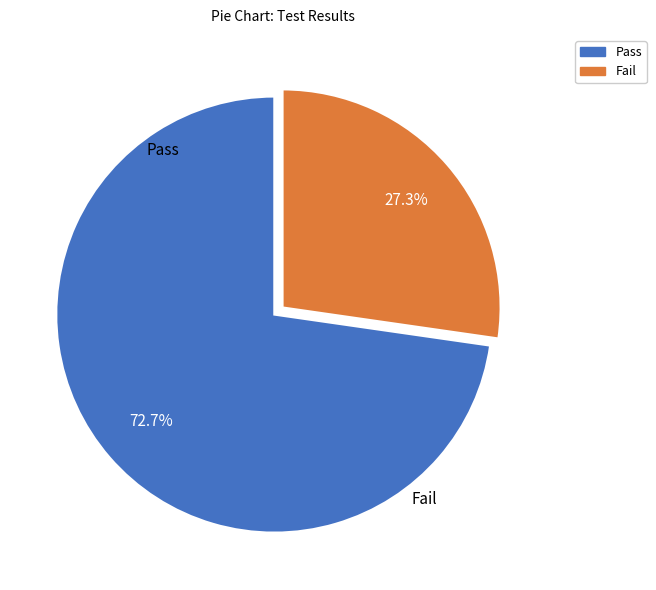

The Pass slice represents 73% of the pie. True or false?

True